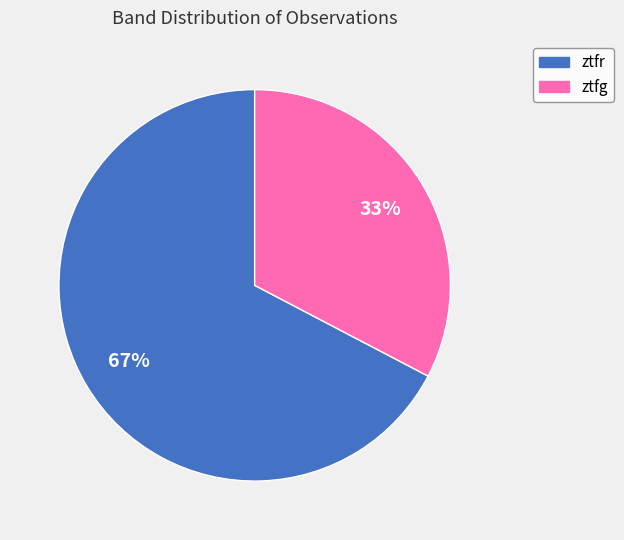

Which has a higher value, ztfg or ztfr?

ztfr